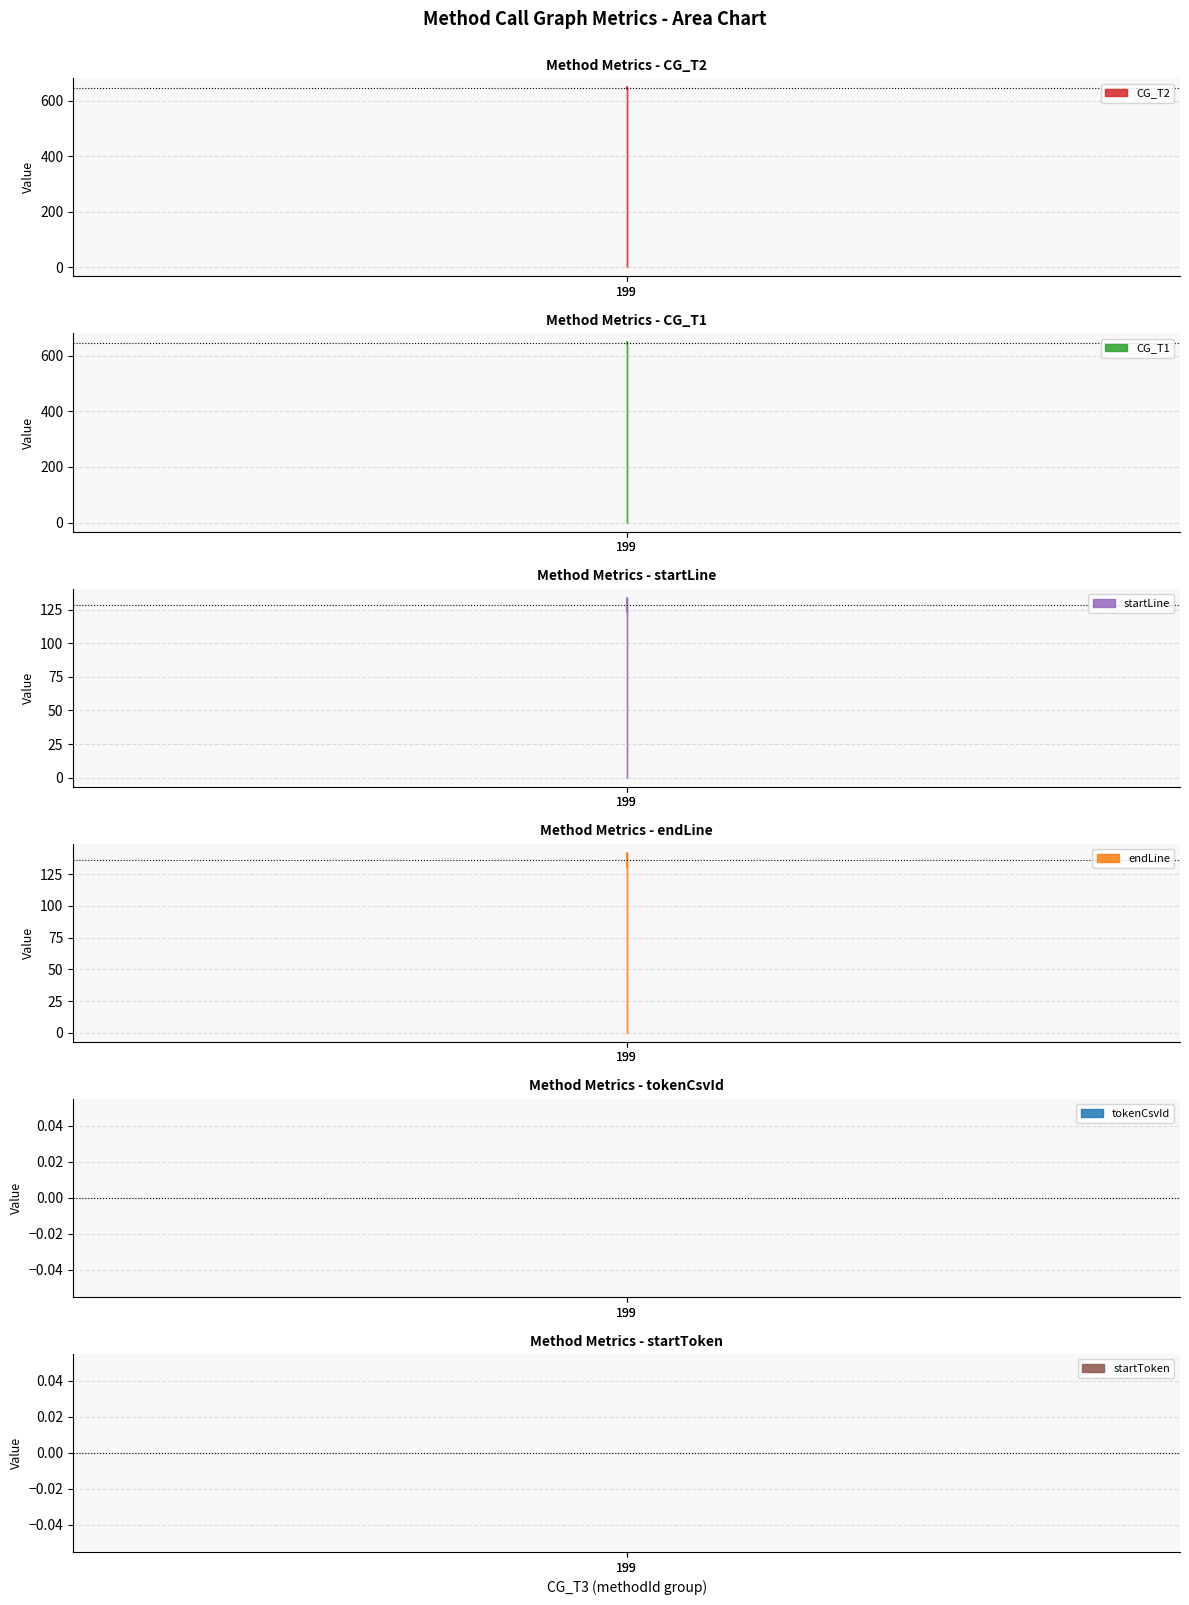

Is the value of startToken at 199 greater than the value of tokenCsvId at 199?

No